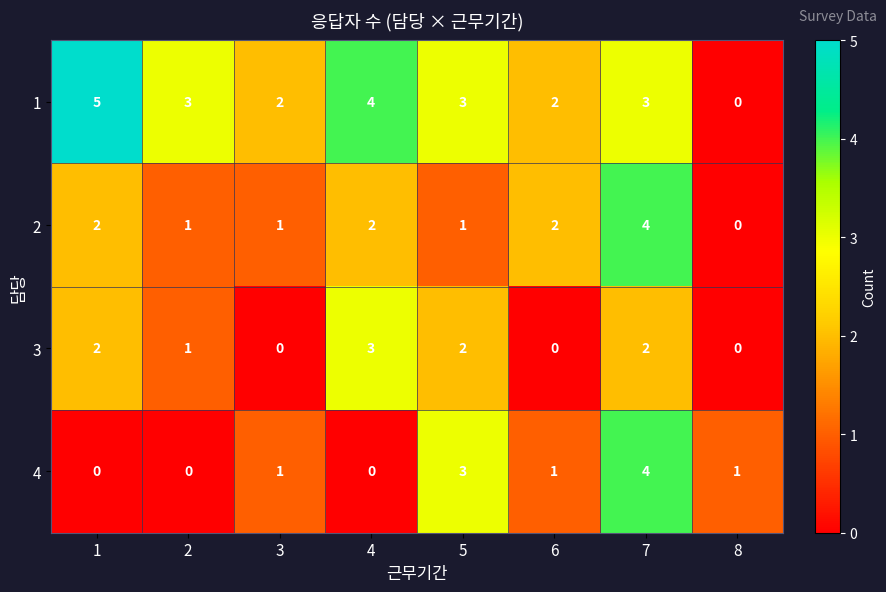

Is the value of 4 at 6 greater than the value of 2 at 8?

Yes